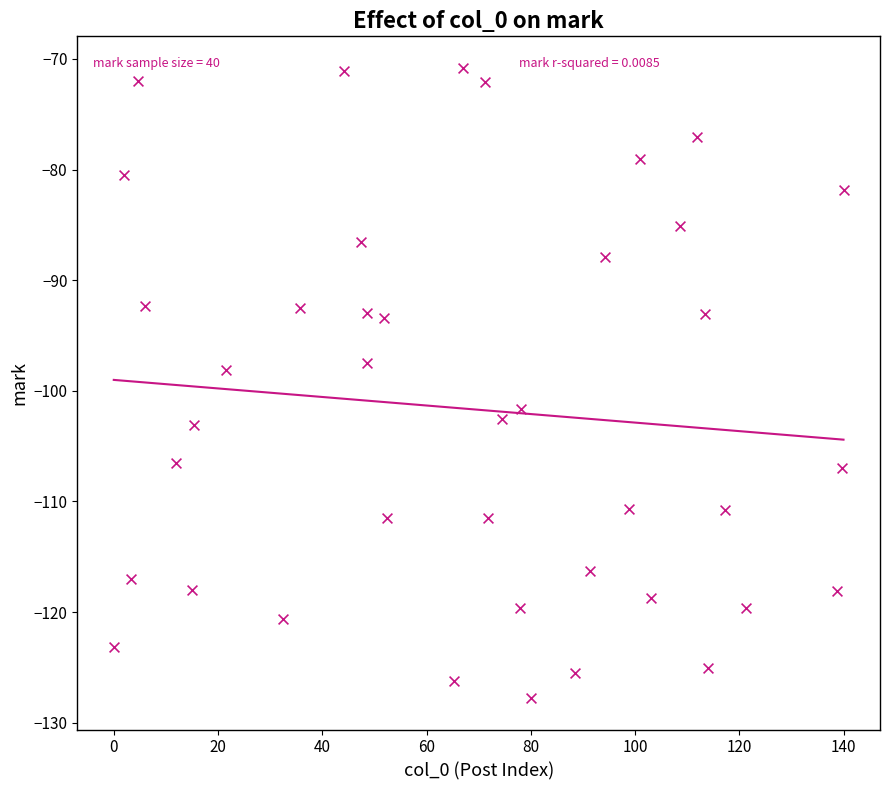

What is the range of X values (max minus min)?

140.0